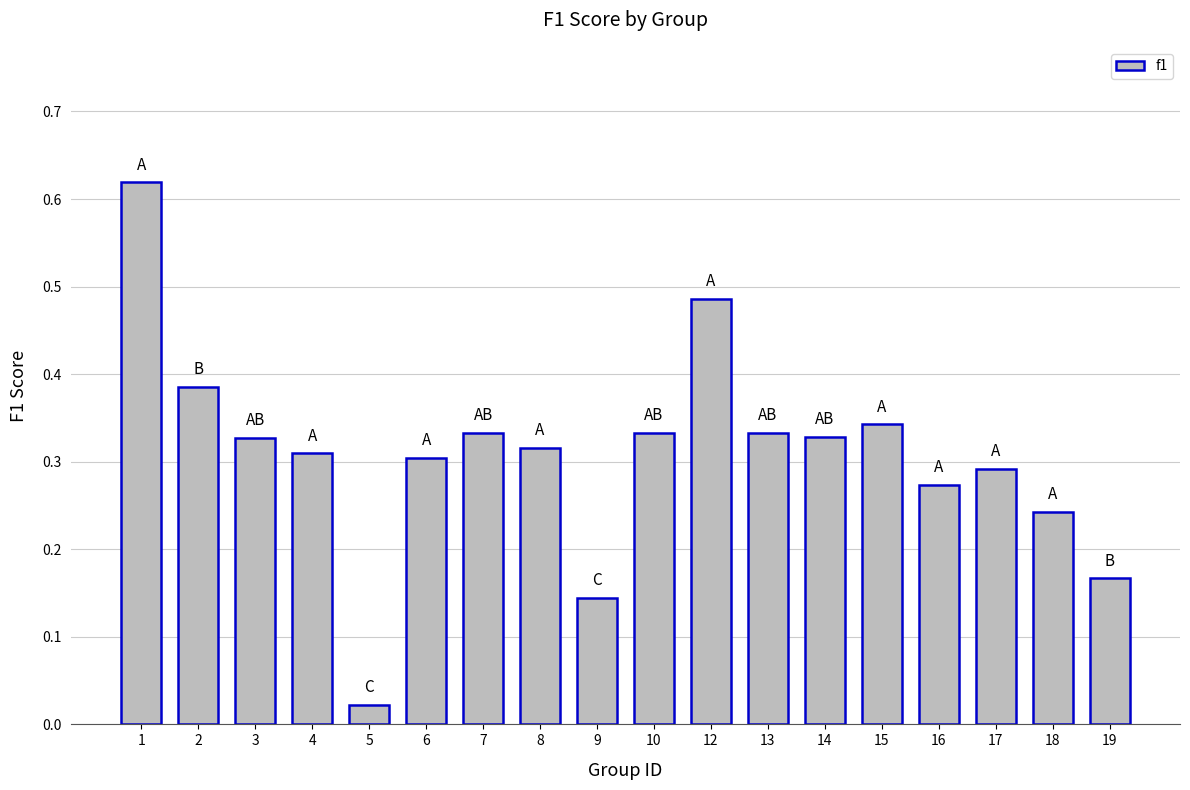

What is the sum of all values?

5.6